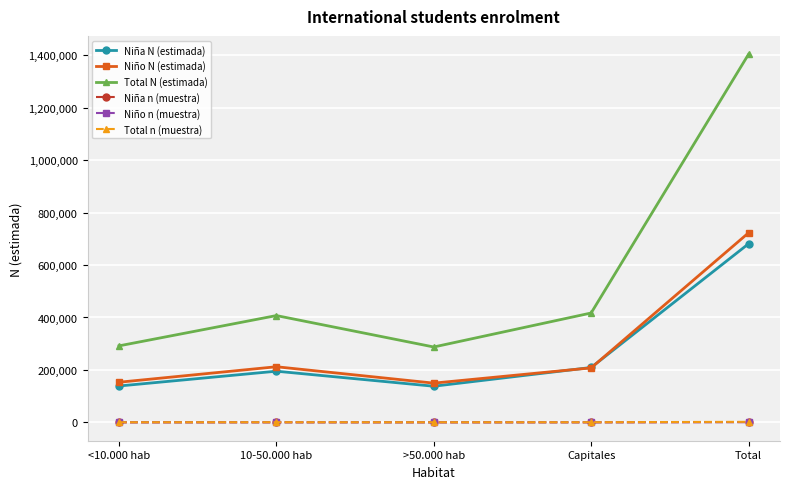

What is the label of the 2nd point from the right?

Capitales